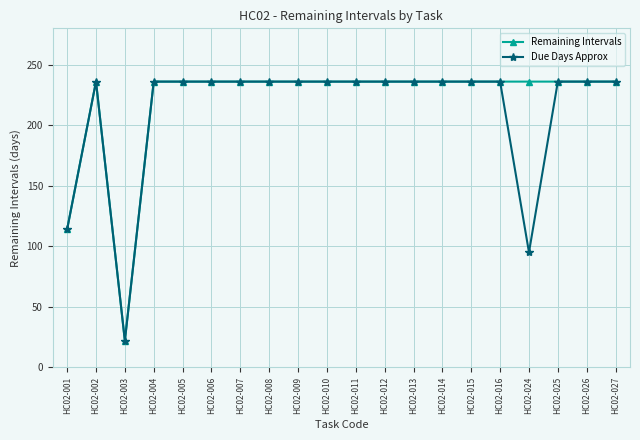

Read the Remaining Intervals value at HC02-014, to the nearest 5.

235